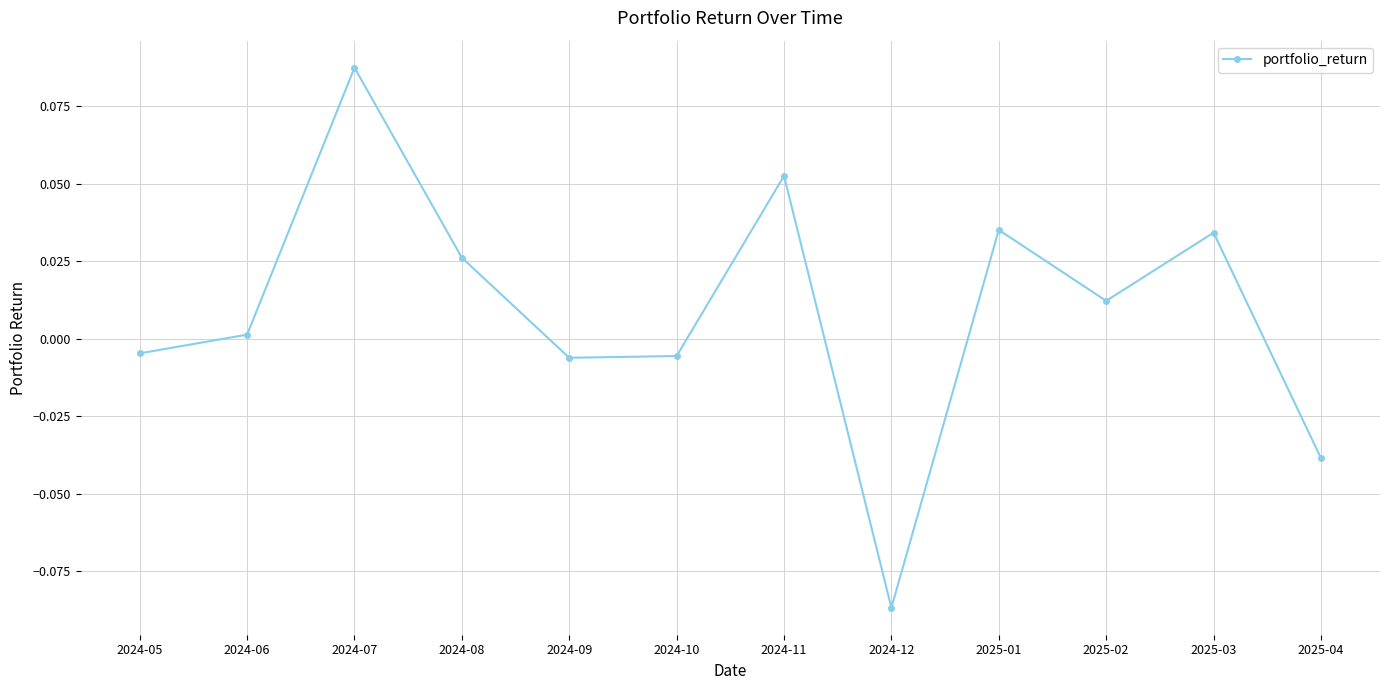

Which category has the highest value across all series?

2024-07